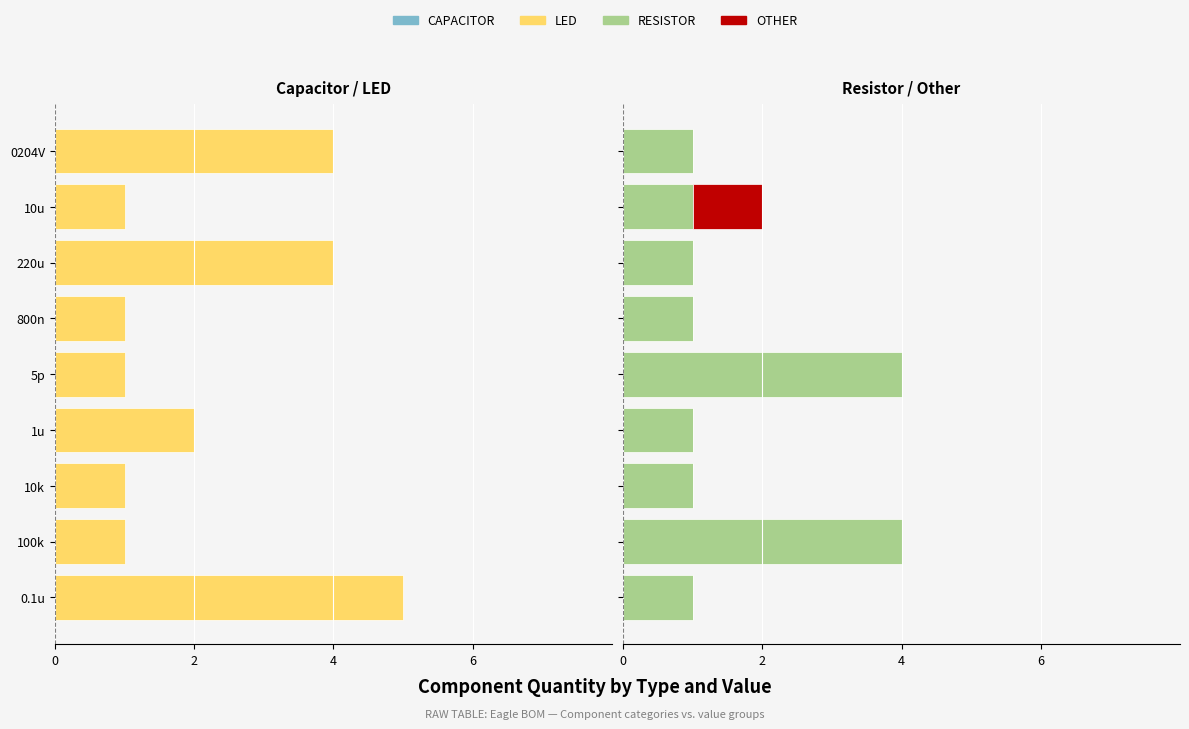

Between 1u and 800n, which series saw the biggest shift?

CAPACITOR